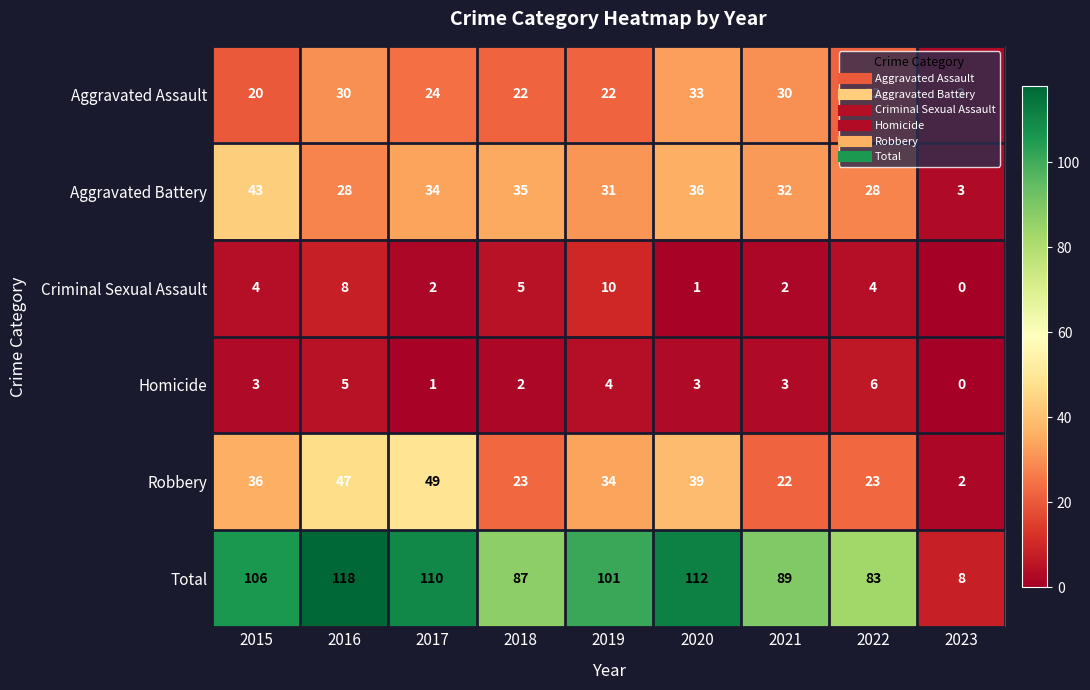

Count the number of categories in the chart.

9